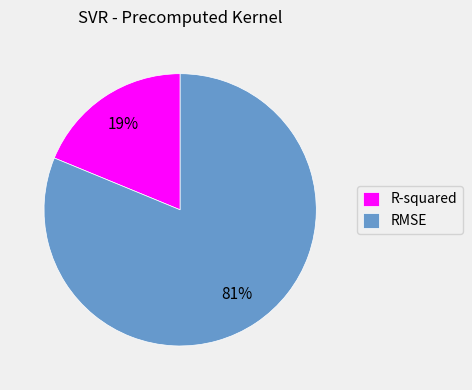

Does R-squared represent more than half of the total?

No